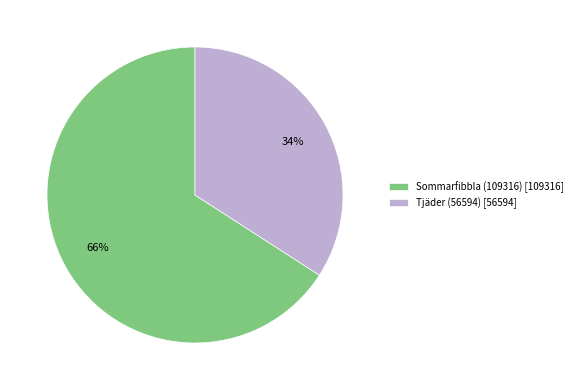

To the nearest percent, what is the difference between the Sommarfibbla (109316) and Tjäder (56594) slice percentages?

32%